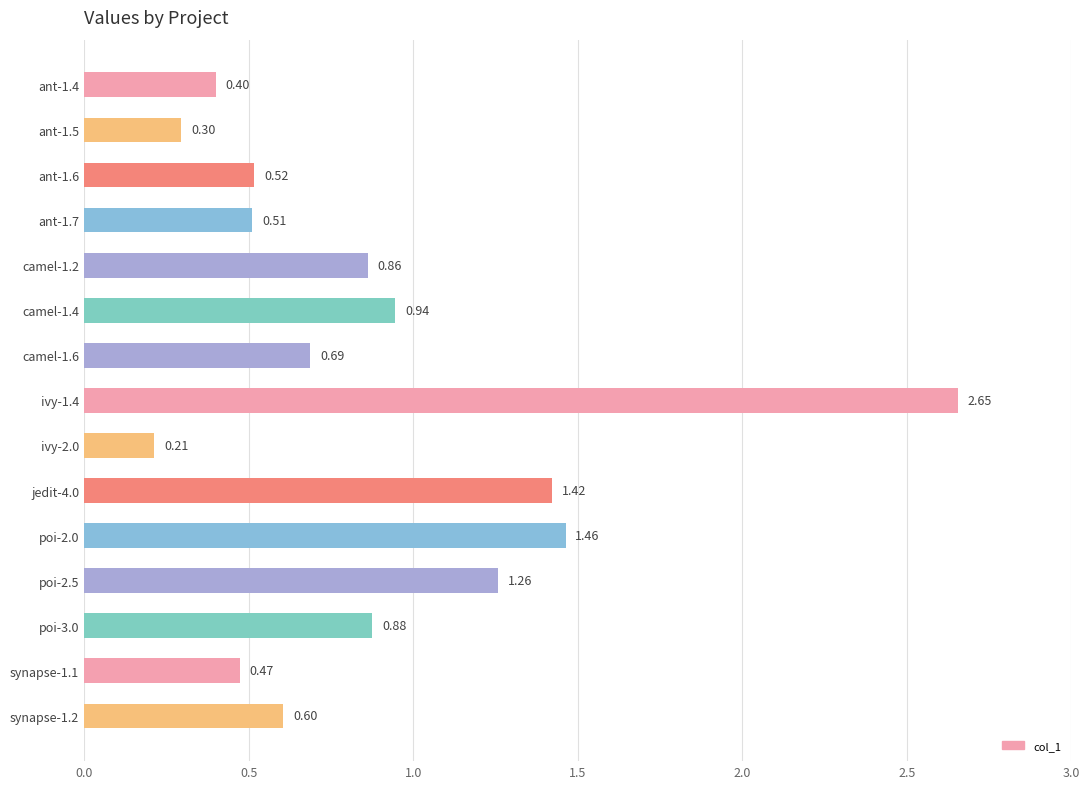

Rank the categories by value from lowest to highest.

ivy-2.0, ant-1.5, ant-1.4, synapse-1.1, ant-1.7, ant-1.6, synapse-1.2, camel-1.6, camel-1.2, poi-3.0, camel-1.4, poi-2.5, jedit-4.0, poi-2.0, ivy-1.4